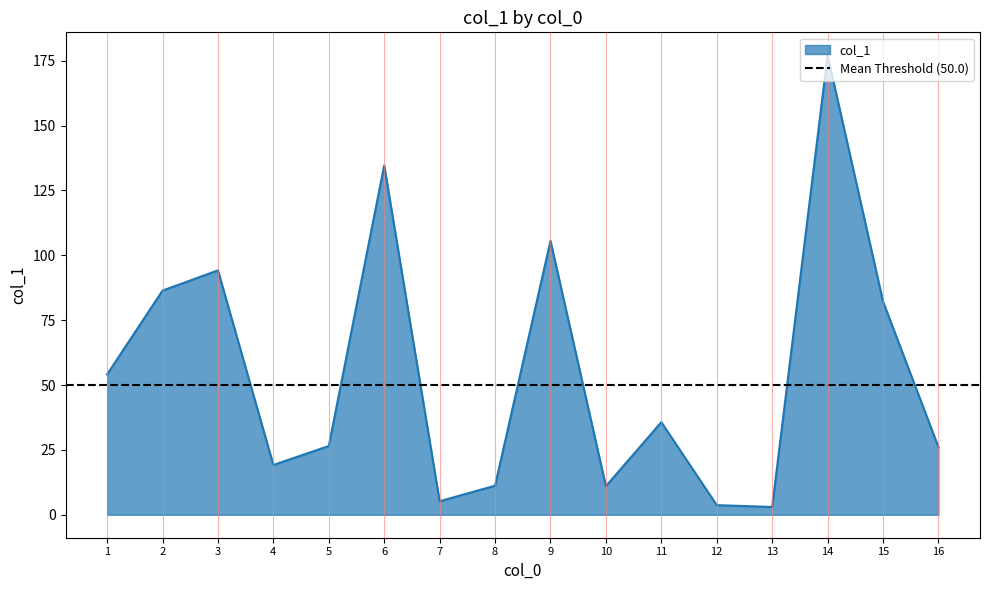

What is the difference between the values at 10 and 11?

24.7